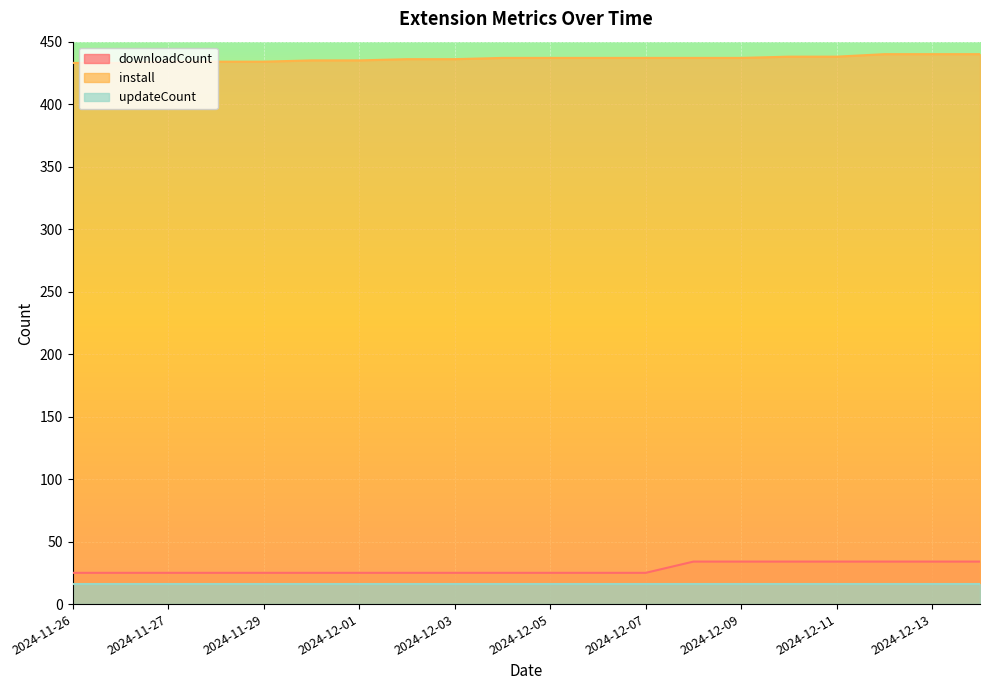

How many lines are shown in the chart?

3